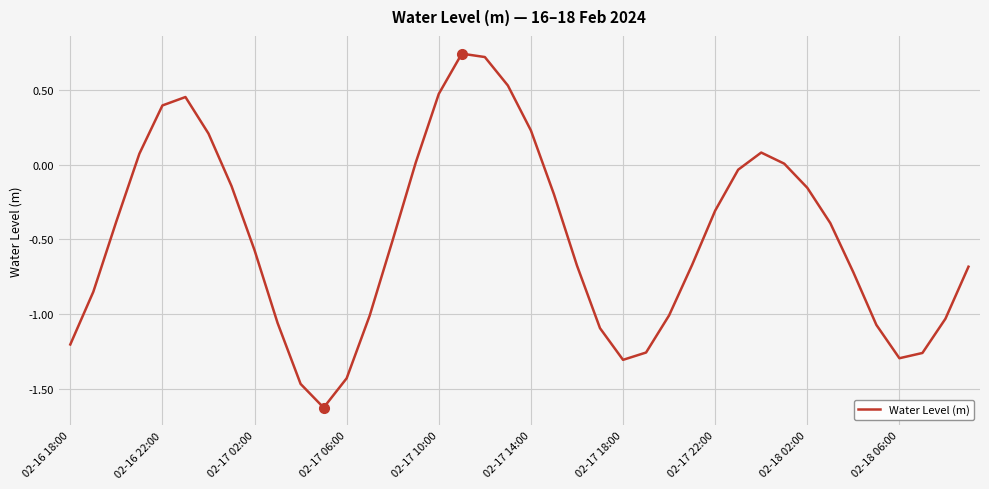

Does the chart have visible grid lines?

Yes